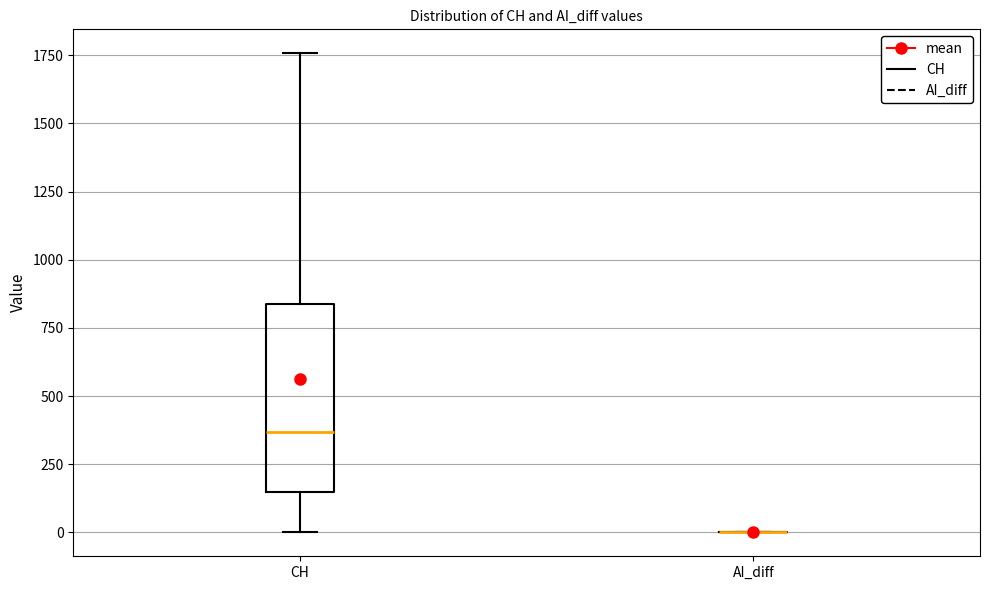

Reading left to right, transcribe this box plot: for each box, give where its median line is, the range the box spans, and where its two whiskers end, as read against the y-axis. The values are not printed on the chart, so give them approximately, as read against the axis.

CH: median 350, box 150 to 850, whiskers 0 to 1750
AI_diff: box collapsed to a line at 0, whiskers 0 to 0